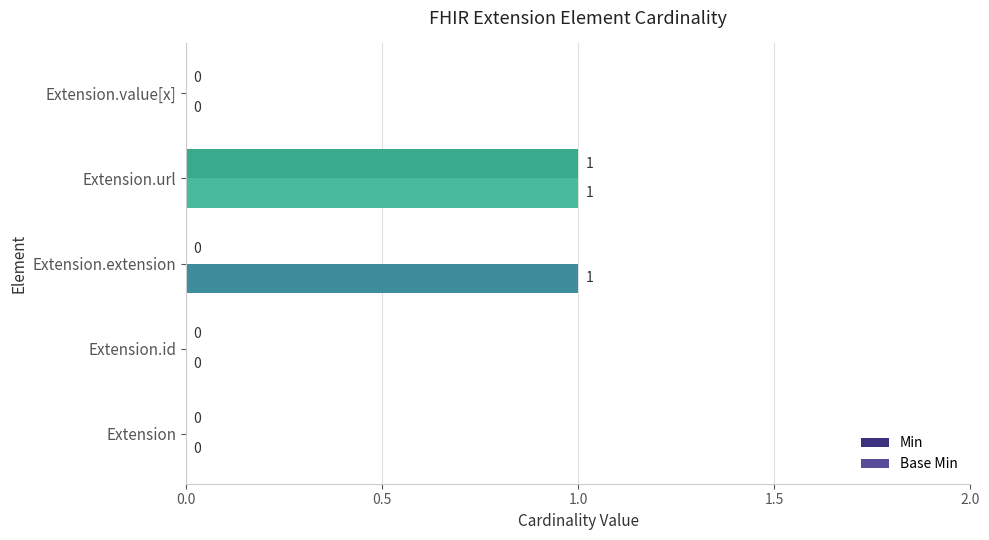

At which category is the sum across all series the highest?

Extension.url